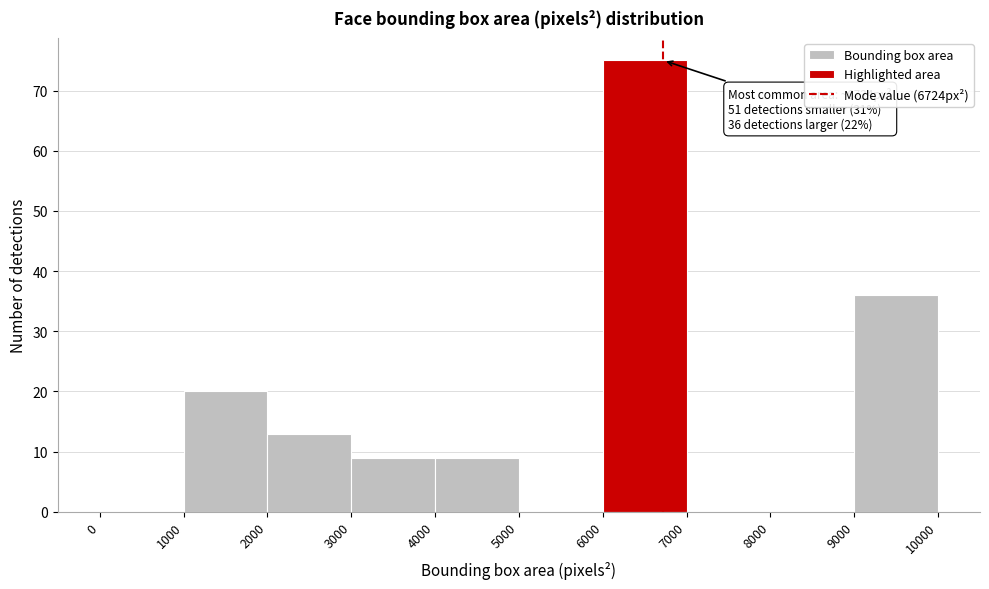

Over which range of the x-axis is the bar tallest?

6000 to 7000